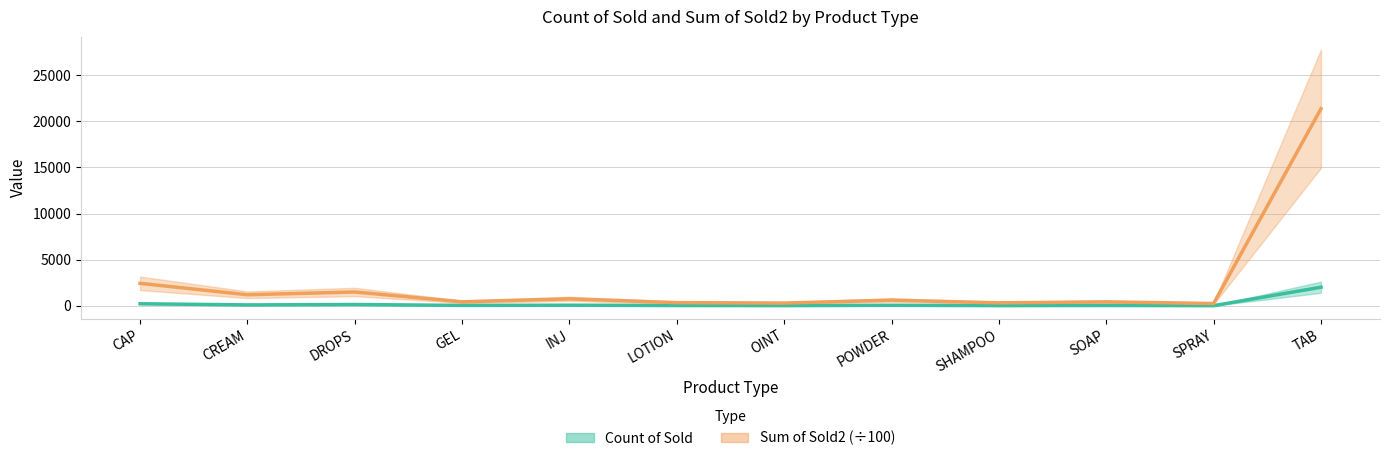

True or false: Count of Sold has a value of 39.5 at OINT.

False